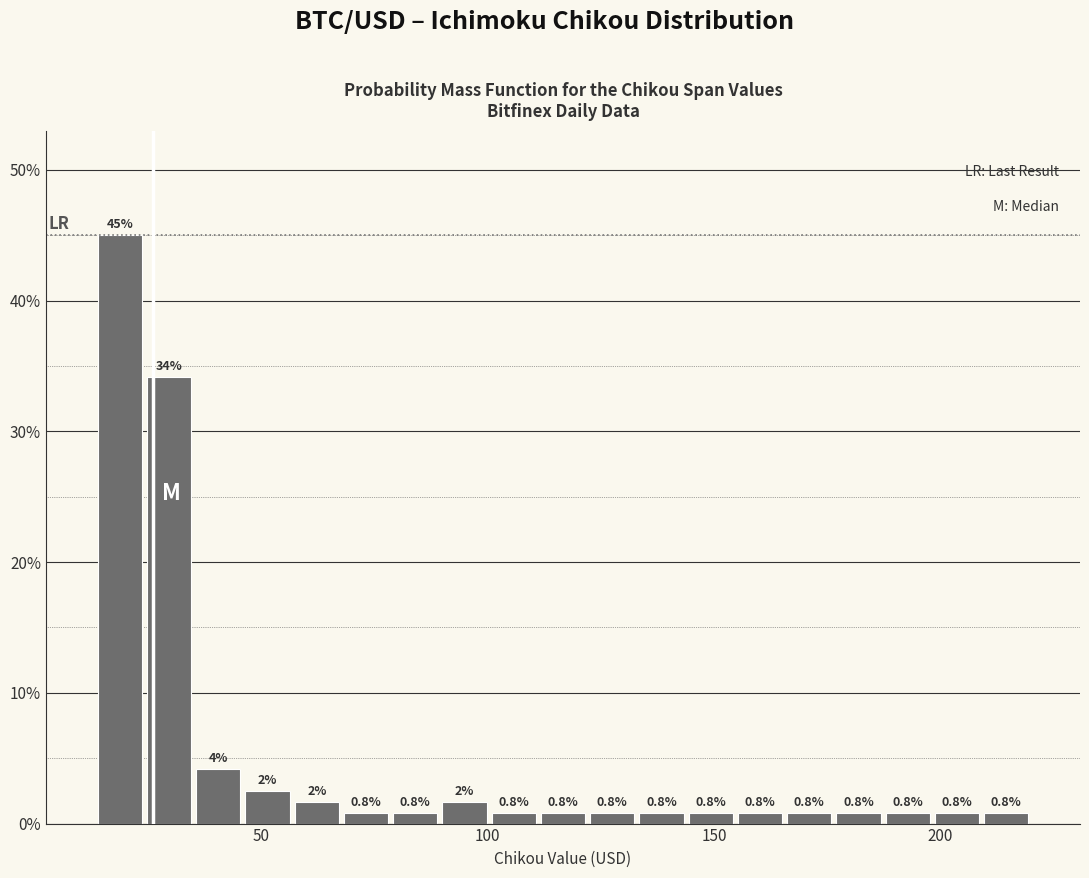

Read against the x-axis, roughly where is the centre of the tallest bar?

20